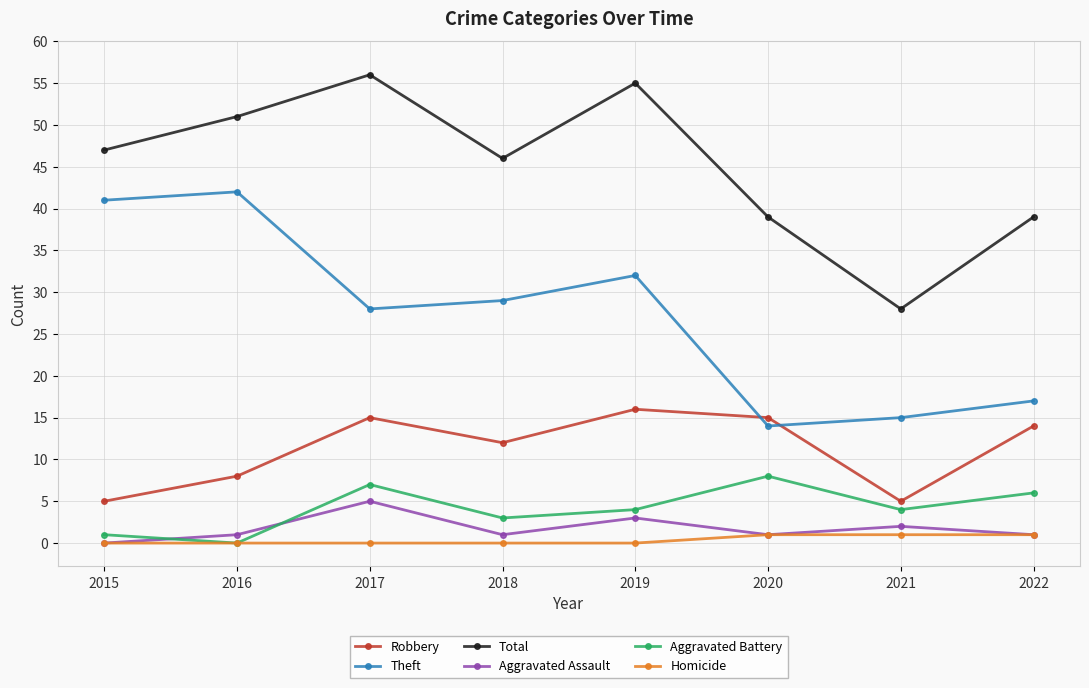

Reading left to right, transcribe all the data shown in this chart.

Robbery: 5	8	15	12	16	15	5	14
Theft: 41	42	28	29	32	14	15	17
Total: 47	51	56	46	55	39	28	39
Aggravated Assault: 0	1	5	1	3	1	2	1
Aggravated Battery: 1	0	7	3	4	8	4	6
Homicide: 0	0	0	0	0	1	1	1